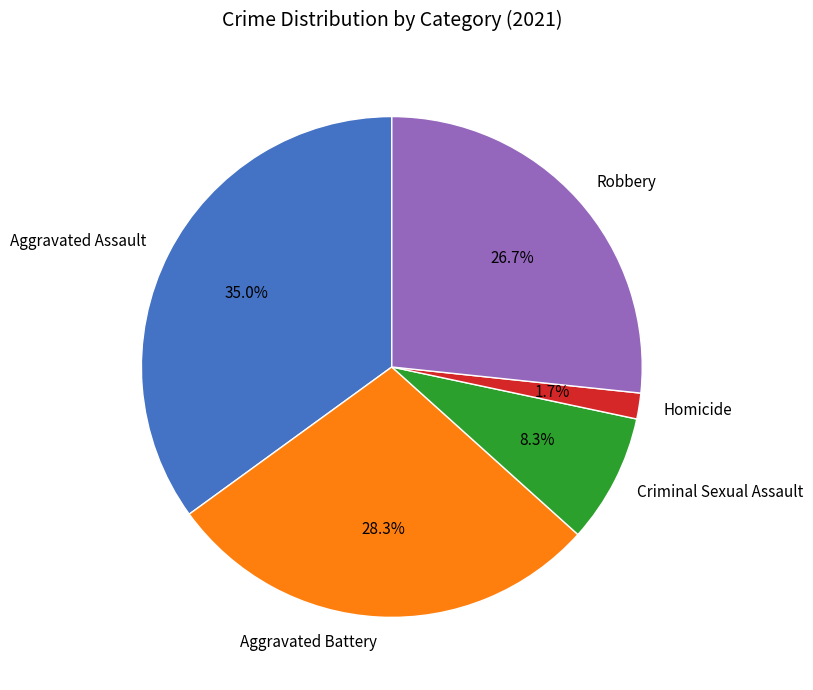

To the nearest percent, what is the combined percentage of Aggravated Assault and Robbery?

62%